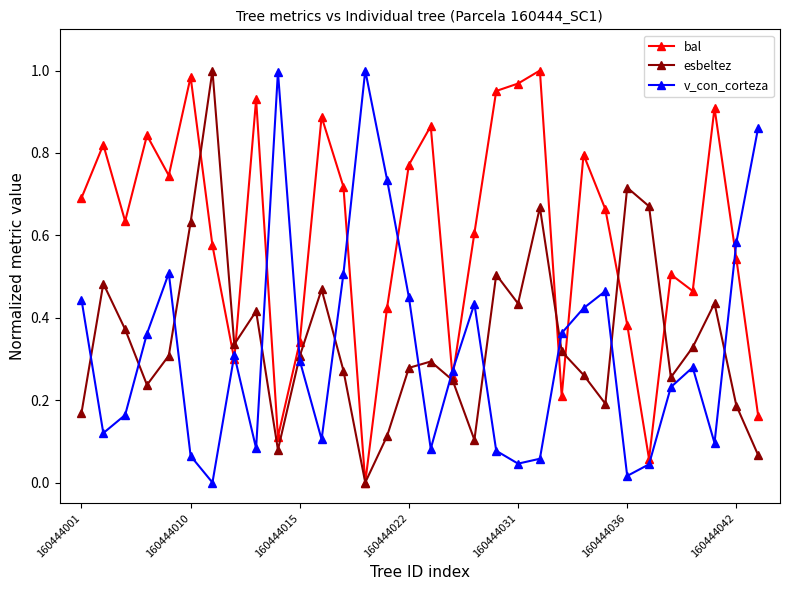

Which series has the largest total across all categories?

bal